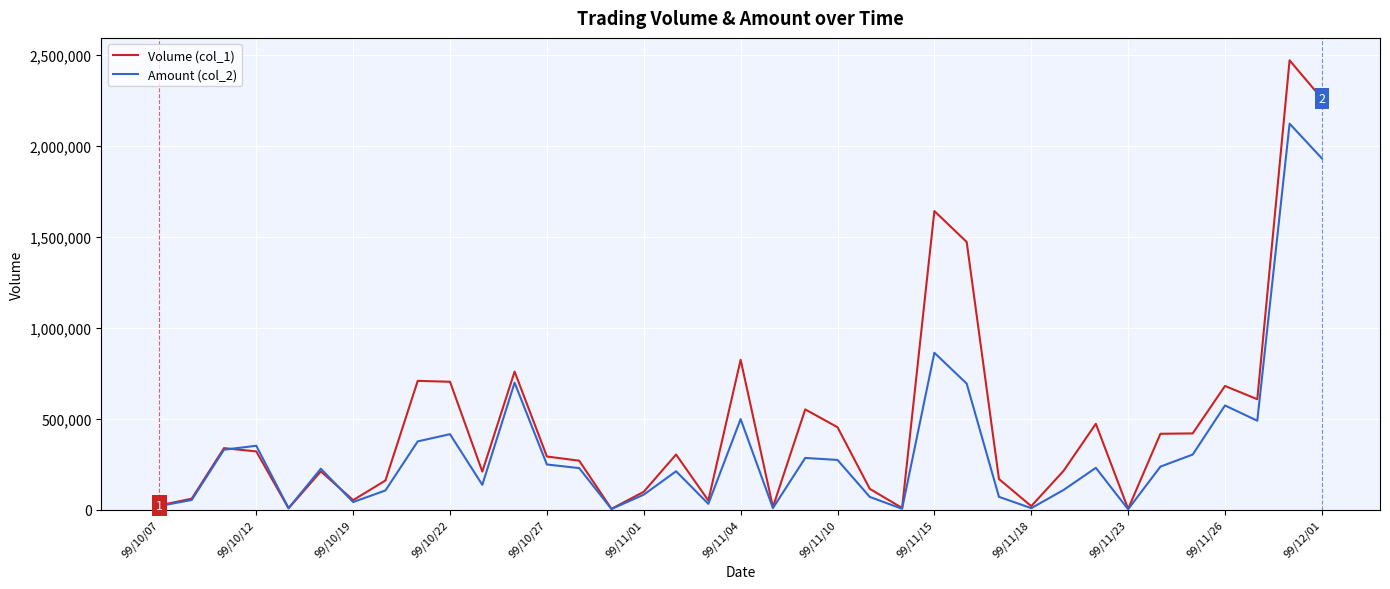

Which series has the largest range (max minus min)?

Volume (col_1)